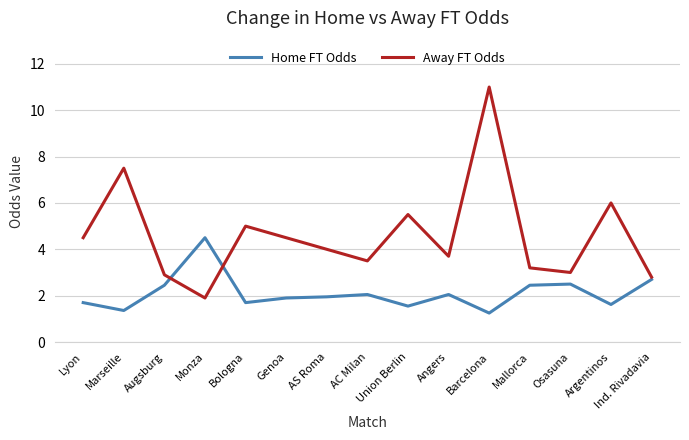

Which series has the largest total across all categories?

Away FT Odds